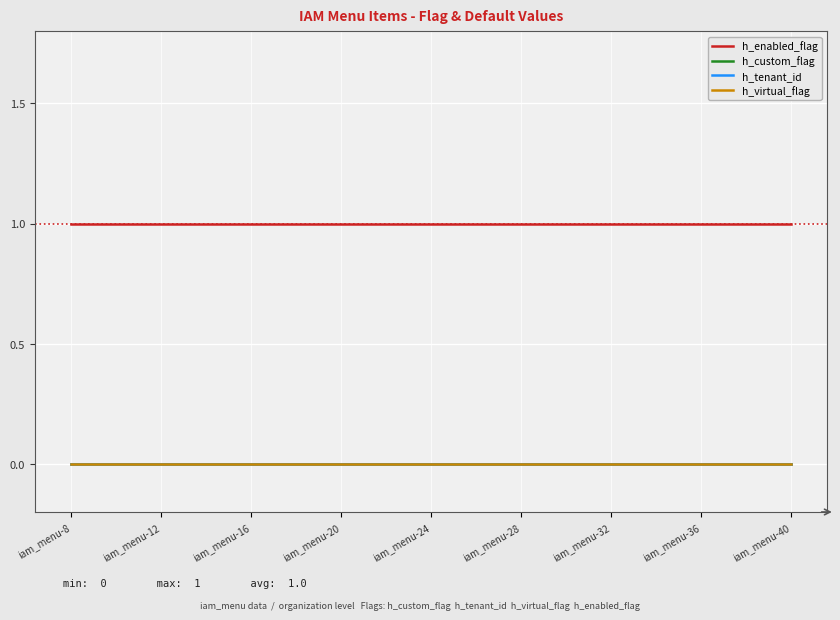

True or false: h_enabled_flag and h_tenant_id cross at least once.

False